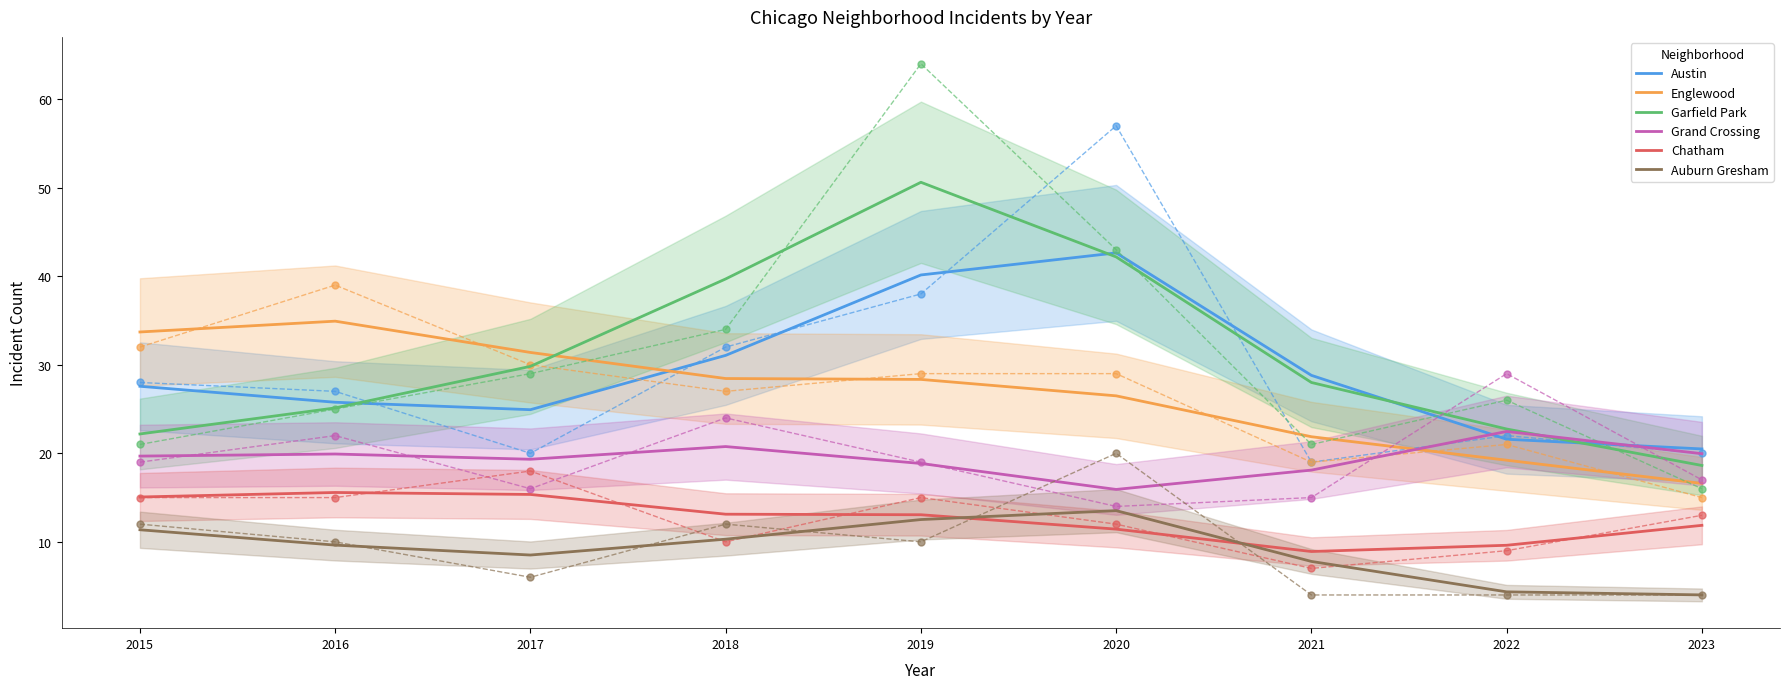

What is the difference between the maximum and minimum values in the Grand Crossing series?

6.5